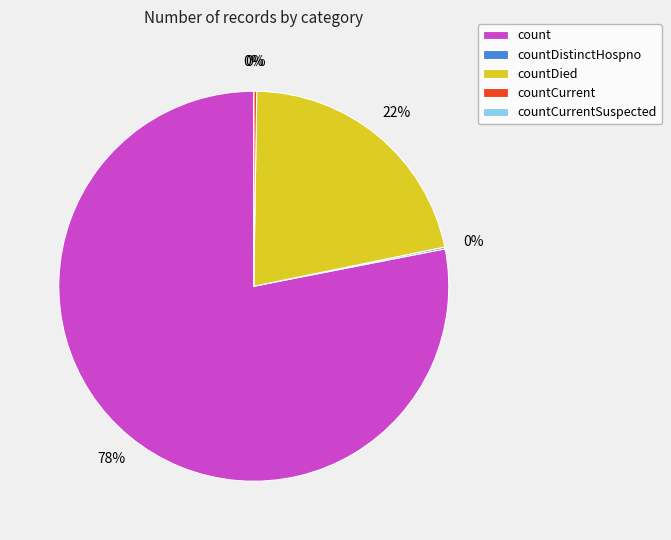

Rank the categories by value from highest to lowest.

count, countDied, countCurrent, countDistinctHospno, countCurrentSuspected